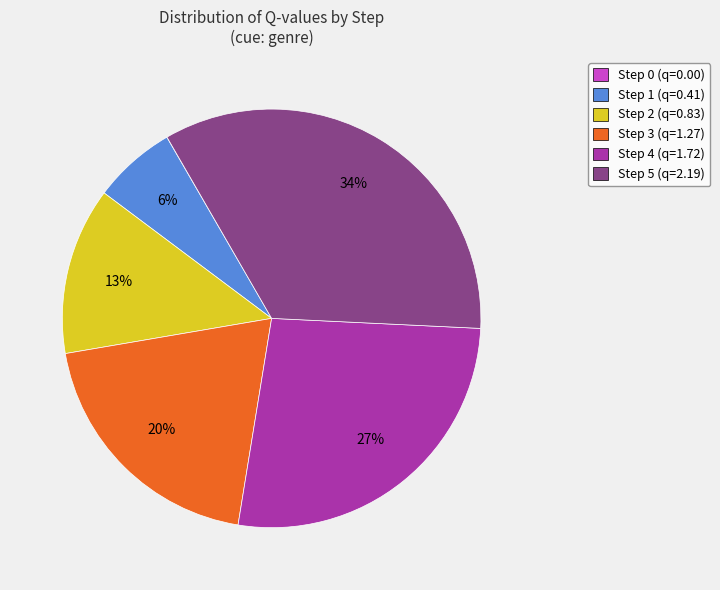

Which has a higher value, Step 1 (q=0.41) or Step 2 (q=0.83)?

Step 2 (q=0.83)